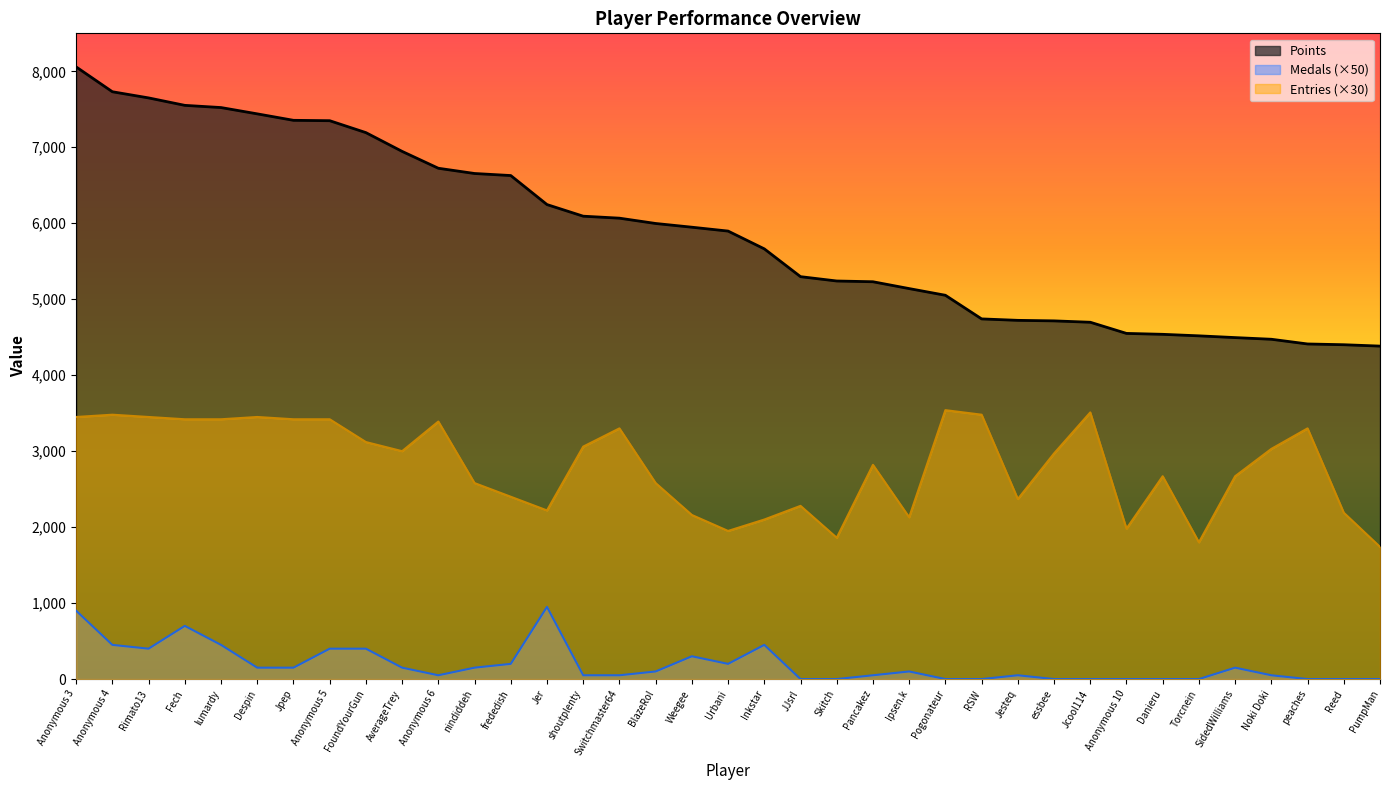

Reading left to right, what are all the values shown in this chart?

Points: 8058	7731	7650	7552	7523	7440	7355	7350	7193	6946	6724	6655	6628	6246	6093	6067	5997	5948	5897	5663	5297	5240	5230	5140	5052	4741	4722	4715	4697	4550	4538	4518	4495	4473	4411	4401	4383
Medals: 900	450	400	700	450	150	150	400	400	150	50	150	200	950	50	50	100	300	200	450	0	0	50	100	0	0	50	0	0	0	0	0	150	50	0	0	0
Entries: 3450	3480	3450	3420	3420	3450	3420	3420	3120	3000	3390	2580	2400	2220	3060	3300	2580	2160	1950	2100	2280	1860	2820	2130	3540	3480	2370	2970	3510	1980	2670	1800	2670	3030	3300	2190	1740